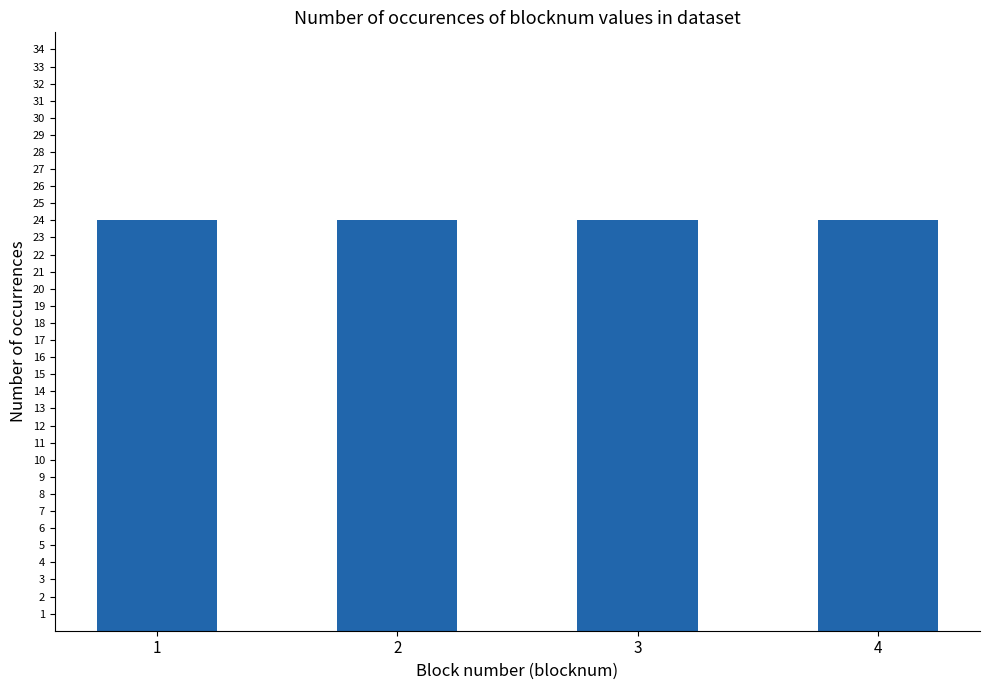

Is it true that the value at 14 is 5?

False